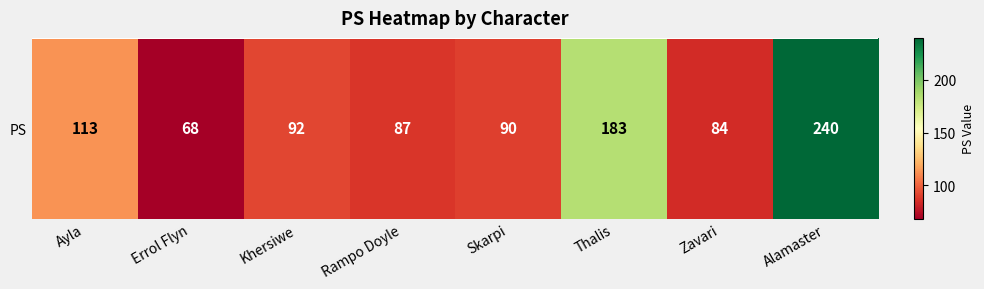

How many values exceed 92?

3